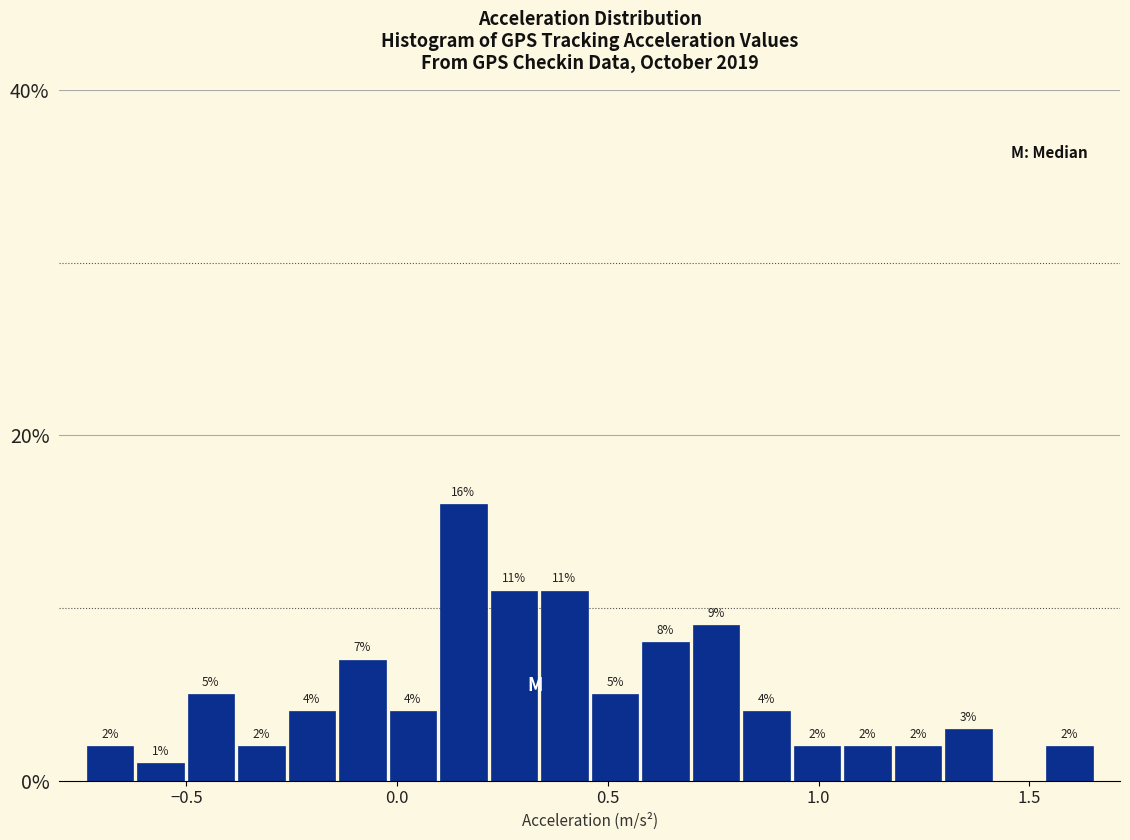

Read against the x-axis, roughly where is the centre of the tallest bar?

0.15